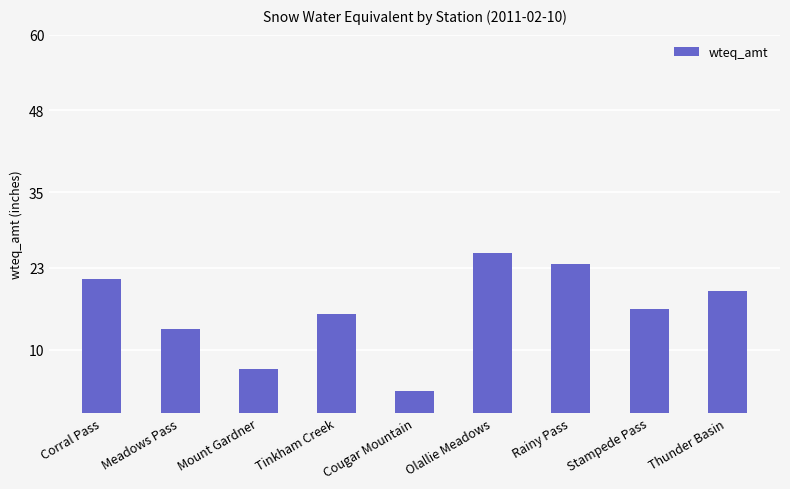

Reading left to right, extract all data points from this chart.

Corral Pass=21.3	Meadows Pass=13.3	Mount Gardner=7.0	Tinkham Creek=15.7	Cougar Mountain=3.5	Olallie Meadows=25.4	Rainy Pass=23.6	Stampede Pass=16.4	Thunder Basin=19.3